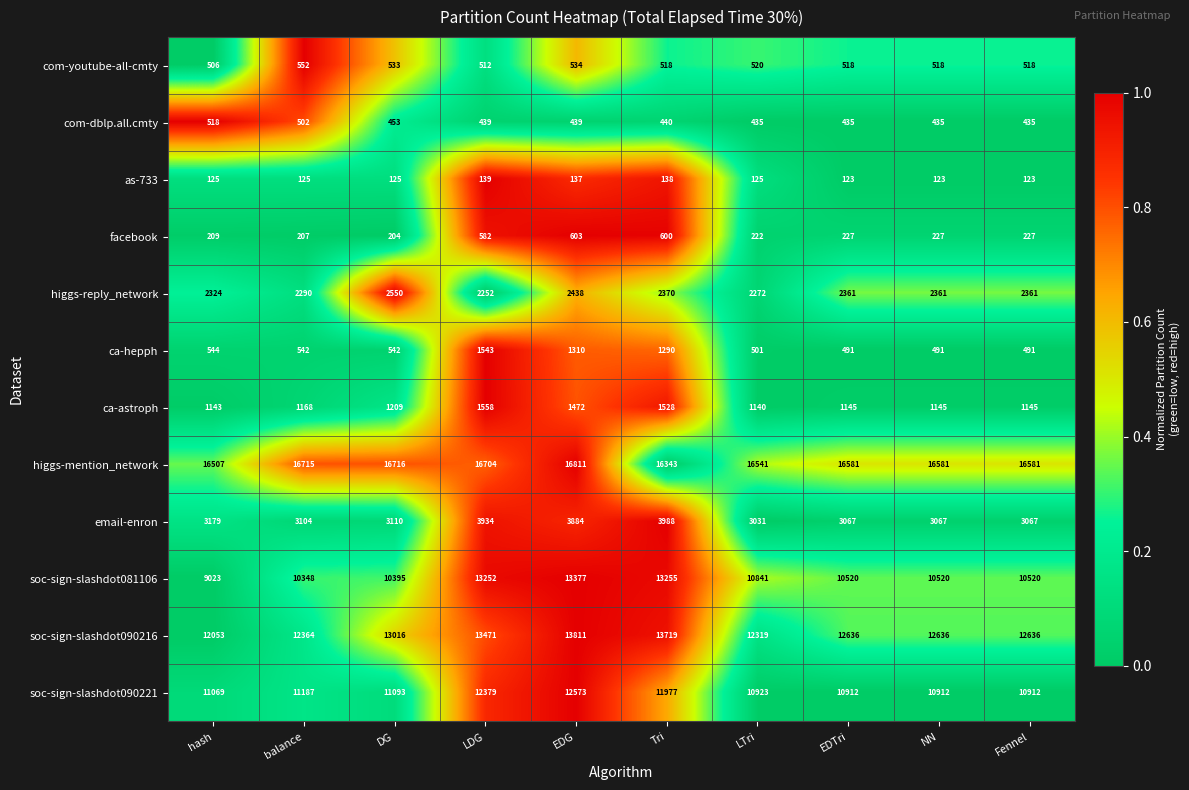

Which series changed the most between balance and Fennel?

soc-sign-slashdot090221